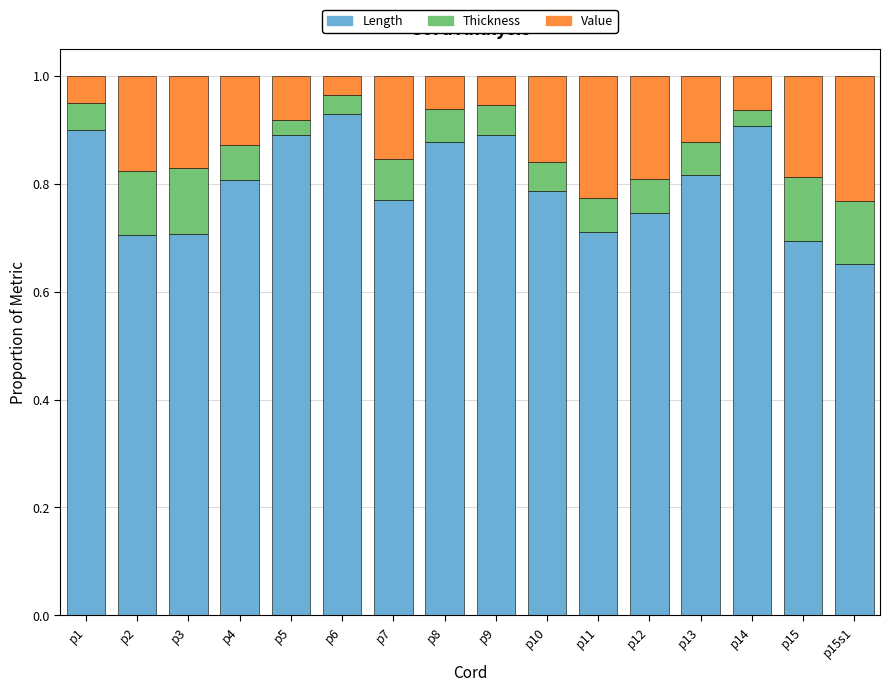

Where is Length nearest to the value 0?

p15s1